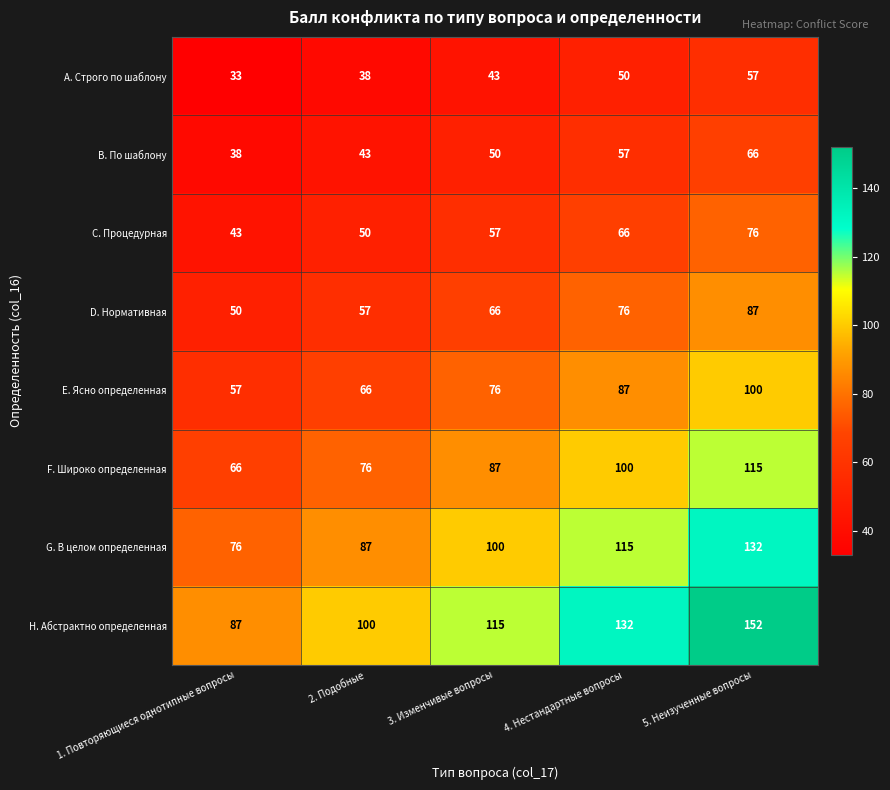

What is the maximum value shown in the chart?

152